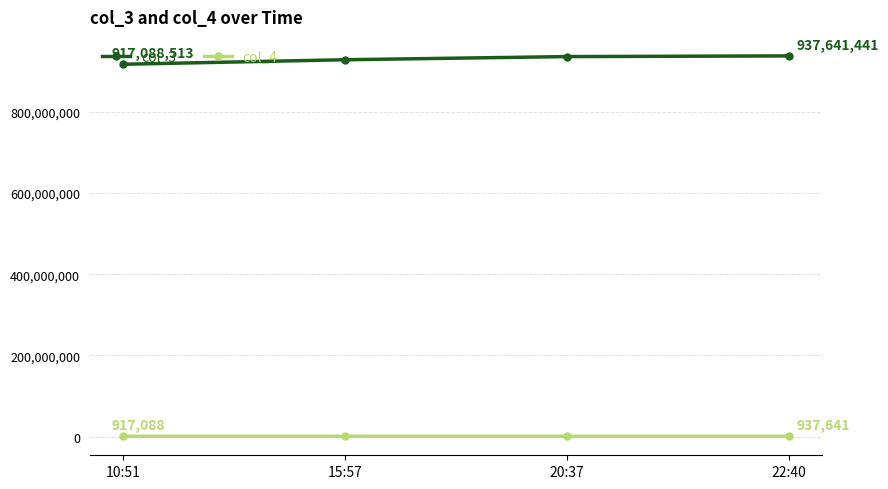

The col_4 series shows 928200 at 15:57. True or false?

True